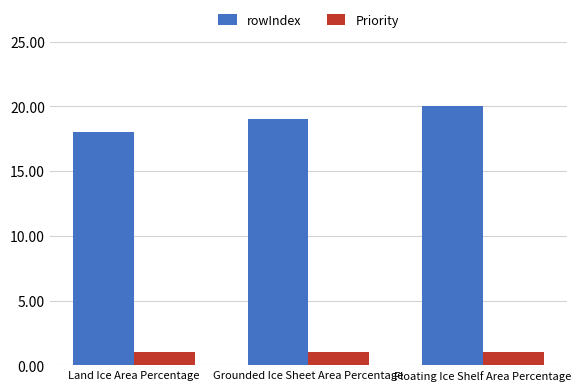

What position from the left is Grounded Ice Sheet Area Percentage?

2